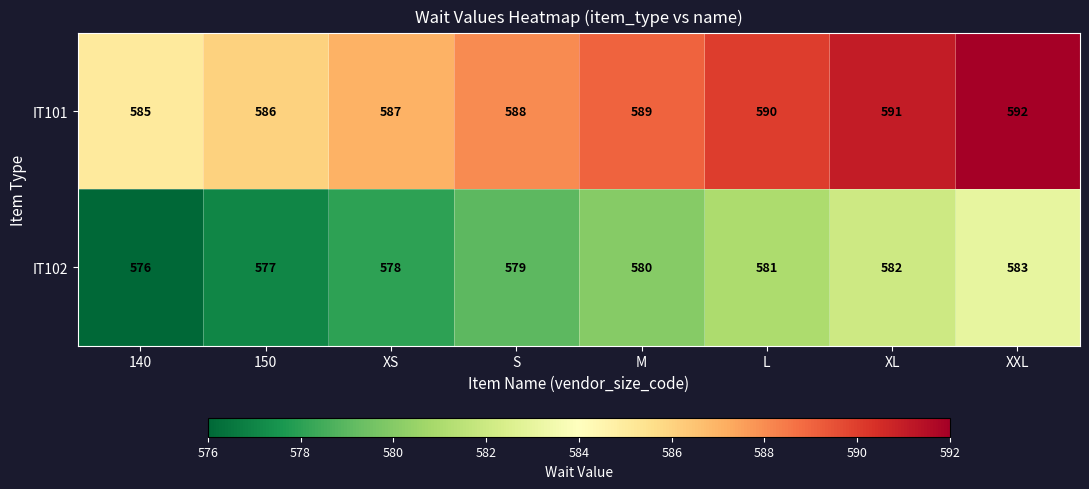

What is the spread (max minus min) of values at XXL?

9